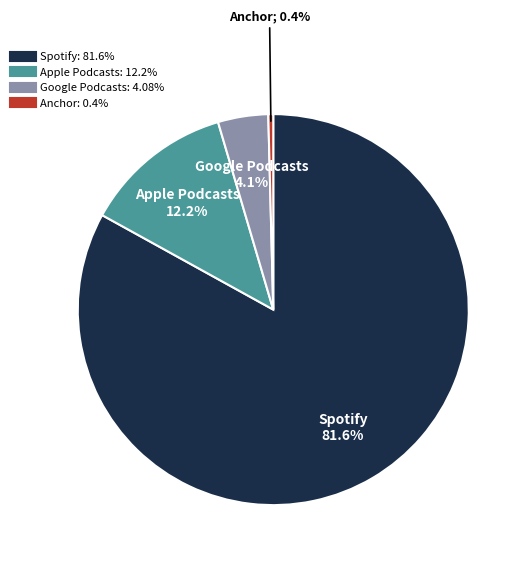

Is it true that Google Podcasts is 4% of the pie?

True